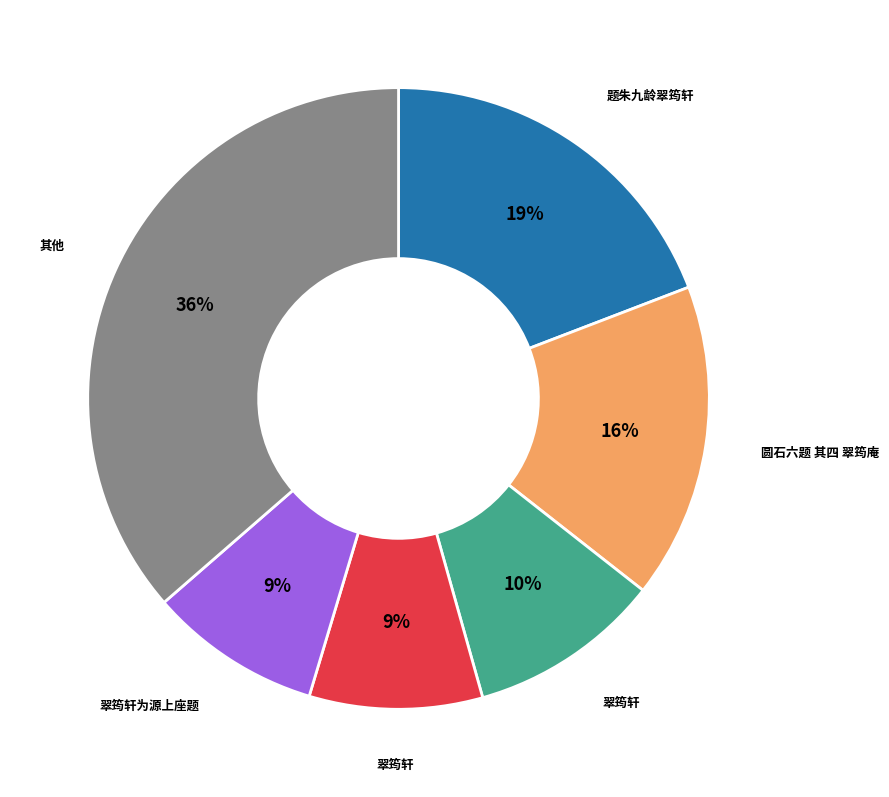

Is there a majority slice in this chart?

No